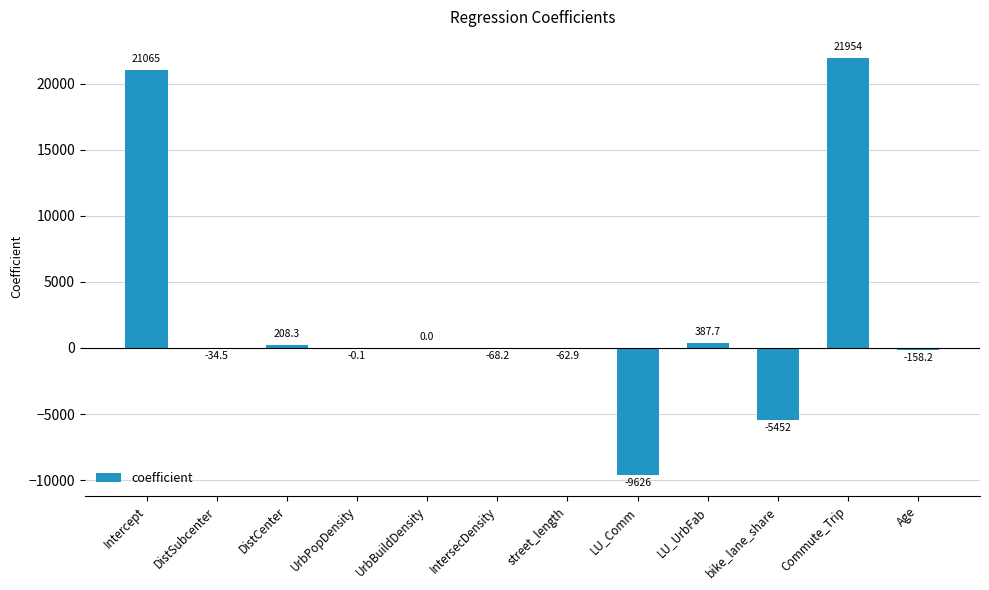

What is the sum of the values at Commute_Trip and street_length?

21891.1